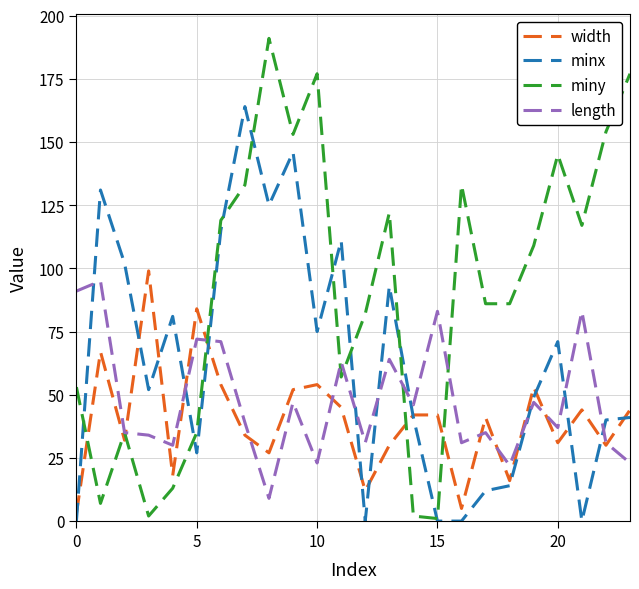

Which series has the largest range (max minus min)?

miny